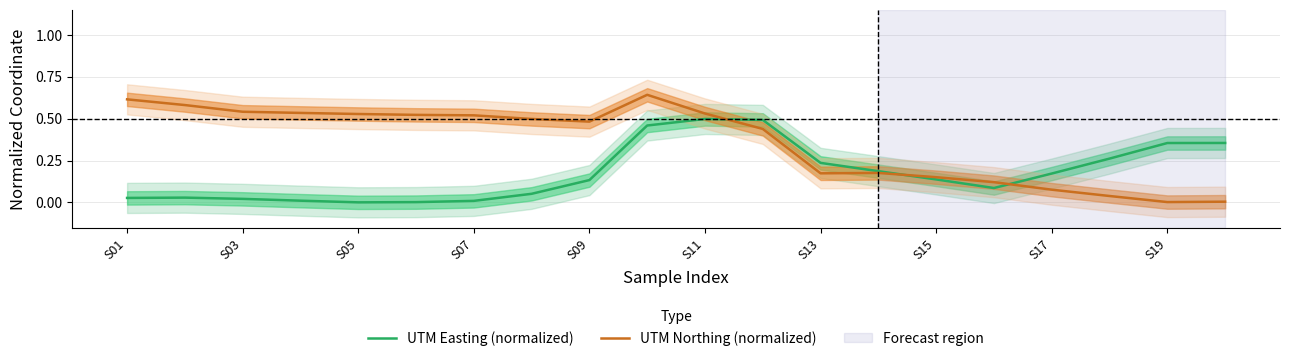

At how many categories does at least one series exceed 0?

20